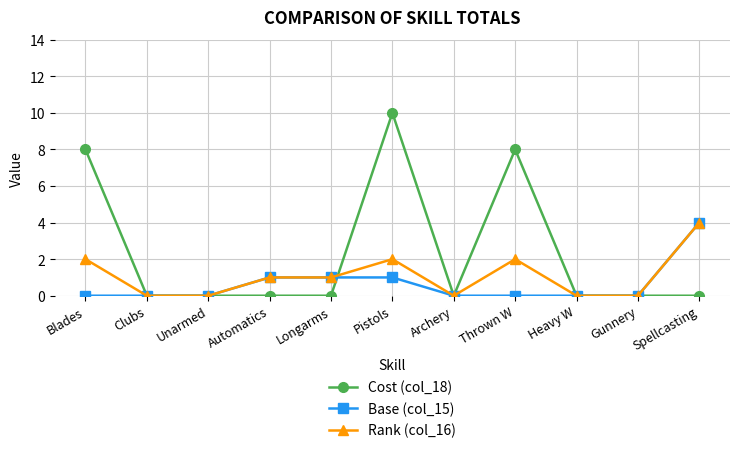

True or false: Rank (col_16) has more than 0 points higher than both neighbors.

True